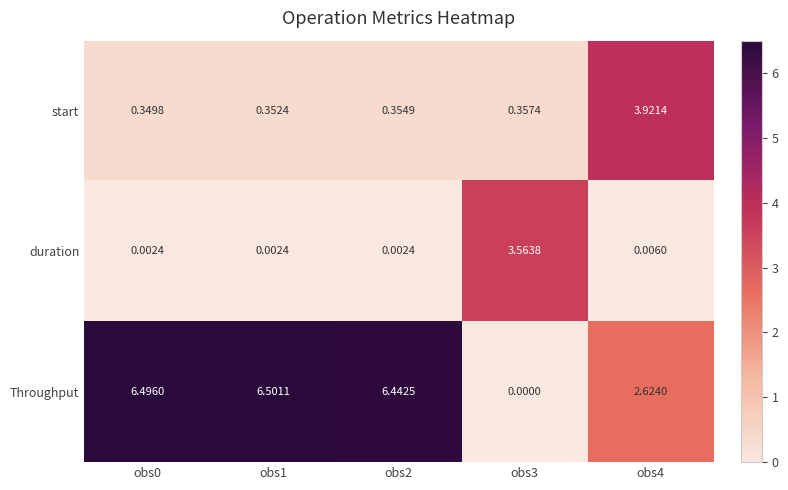

Rank the series at obs4 from lowest to highest value.

duration, Throughput, start